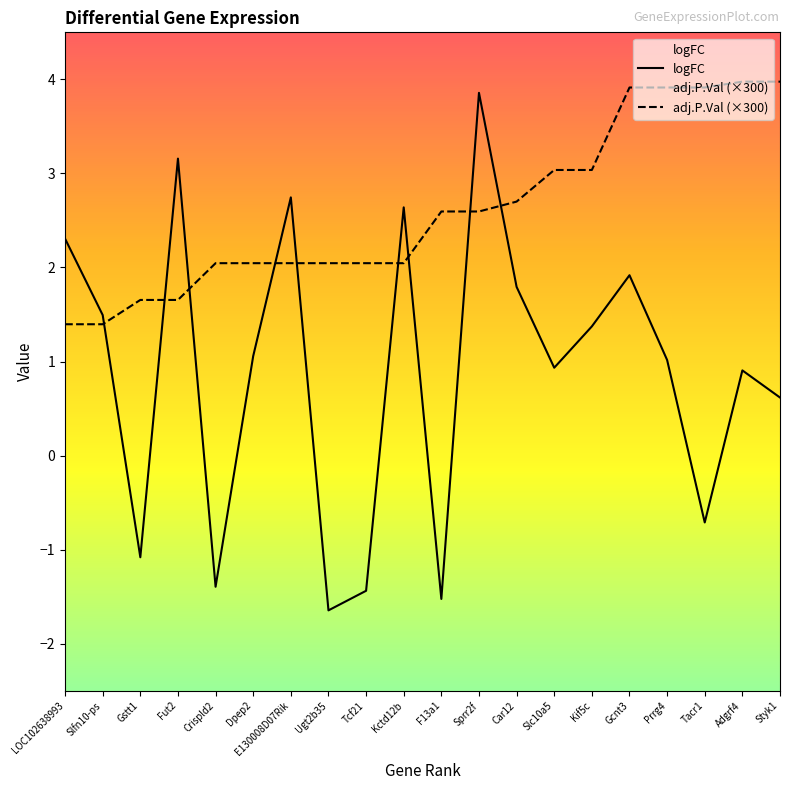

What is the difference between the adj.P.Val (×300) values at Tcf21 and Fut2?

0.4